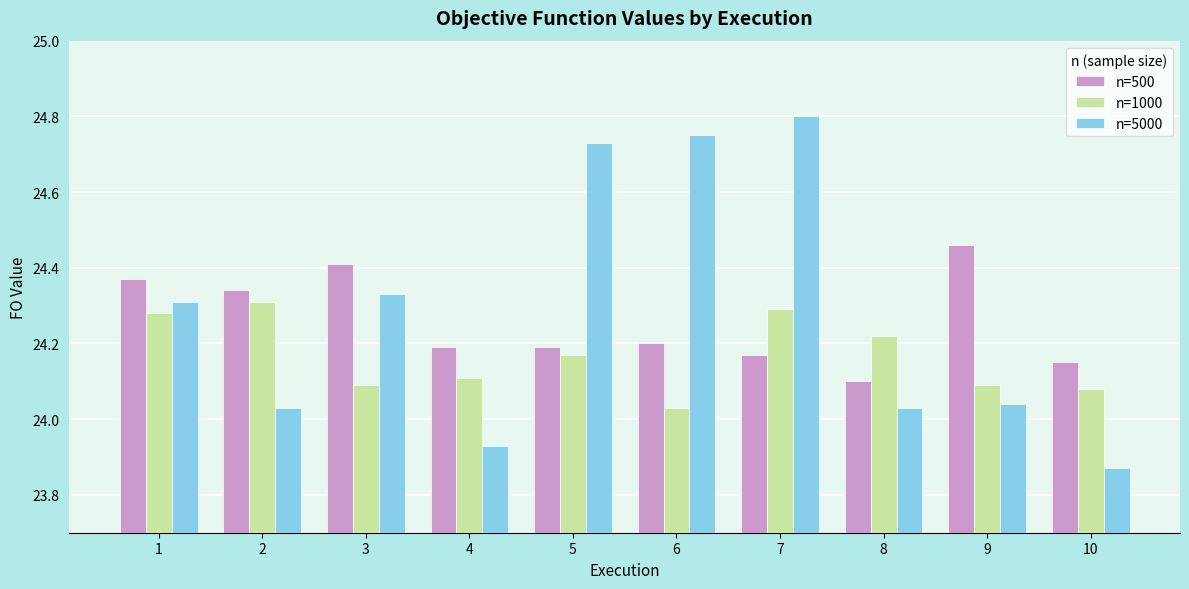

What is the sum of the n=500 values at 9 and 10?

48.6